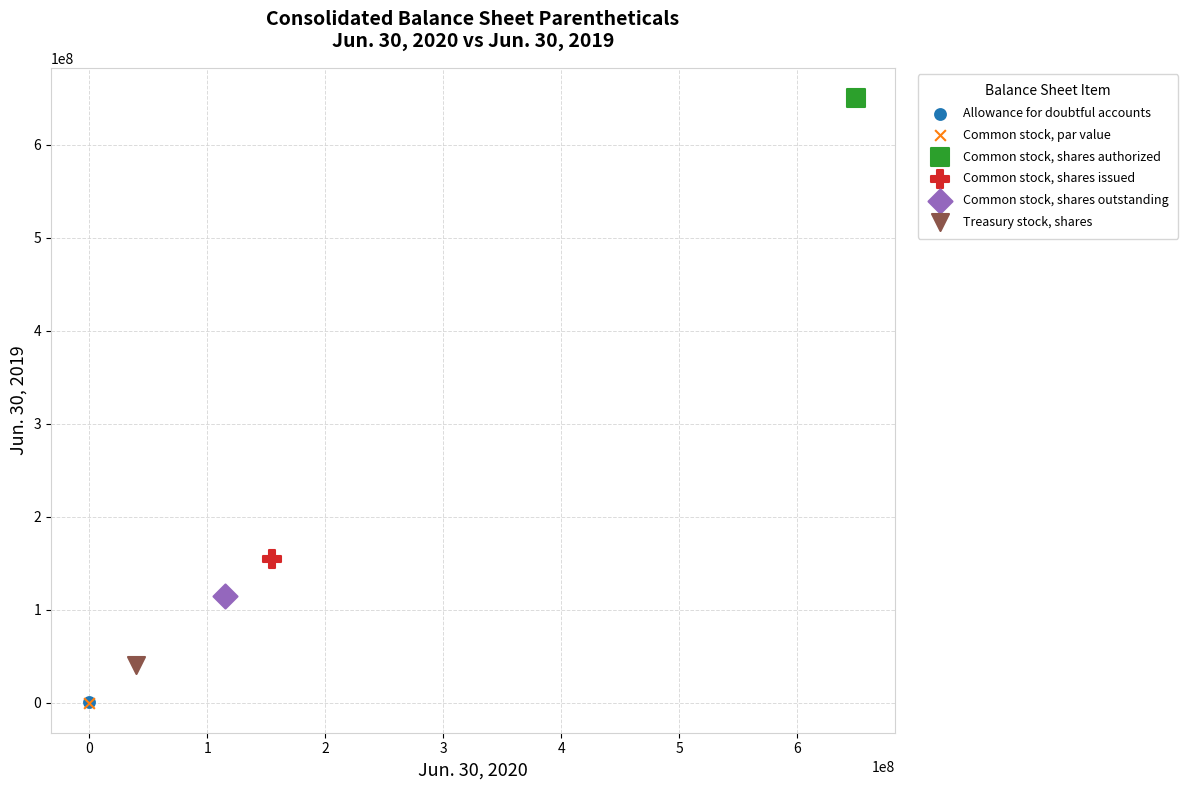

What are all the series names shown in the legend?

Allowance for doubtful accounts, Common stock, par value, Common stock, shares authorized, Common stock, shares issued, Common stock, shares outstanding, Treasury stock, shares